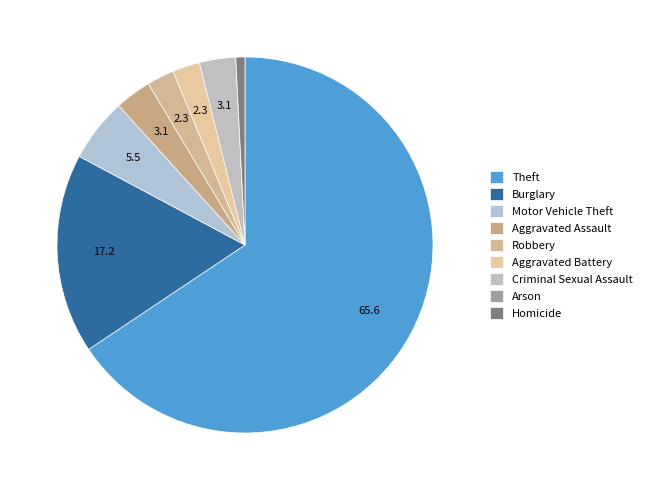

How many segments does this pie chart have?

9